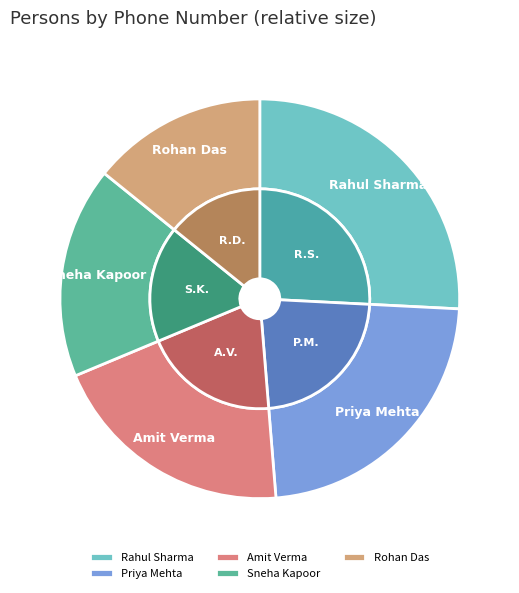

Count the number of slices in the pie.

5